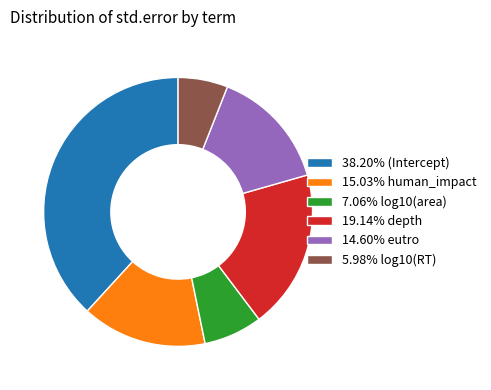

Do 38.20% (Intercept) and 19.14% depth together represent more than half of the pie?

Yes